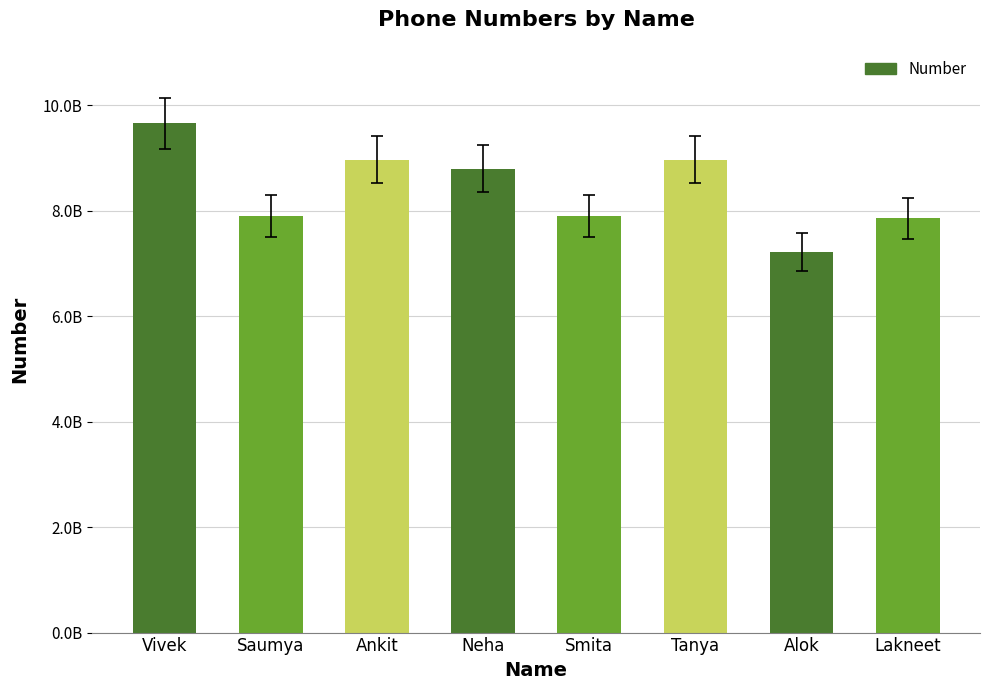

Reading right to left, list all the values displayed in this chart.

Lakneet=7854123469	Alok=7214368965	Tanya=8962147896	Smita=7896421453	Neha=8796321456	Ankit=8963214789	Saumya=7896541234	Vivek=9654844492